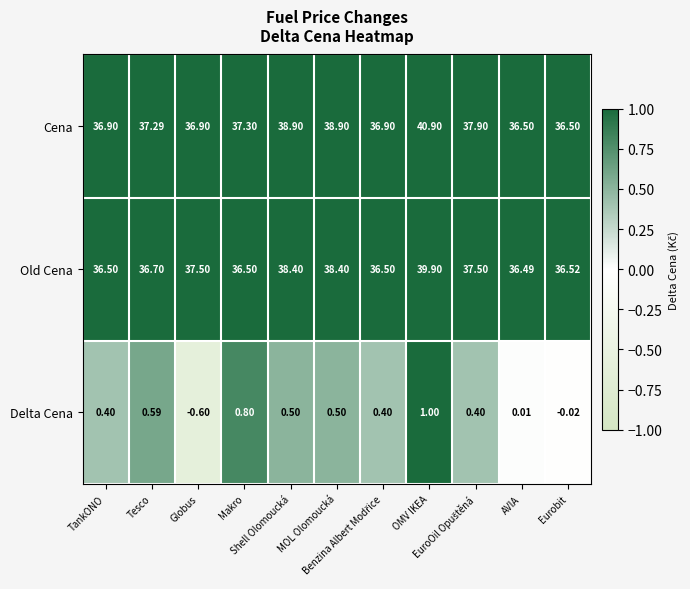

List the series in order of their peak value, highest first.

Cena, Old Cena, Delta Cena